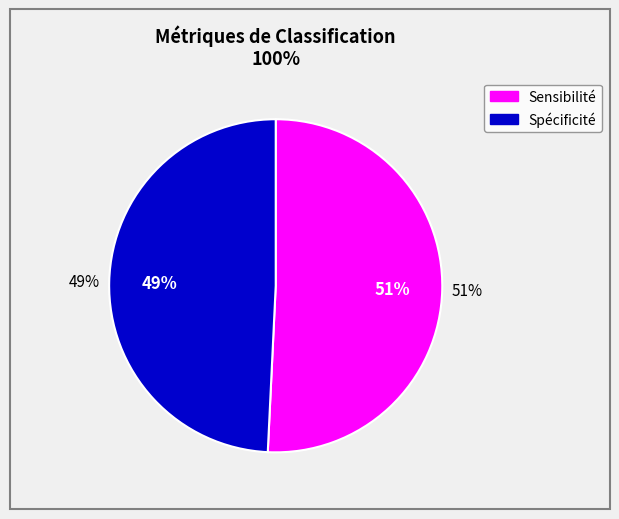

What is the smallest slice in the pie chart?

Spécificité